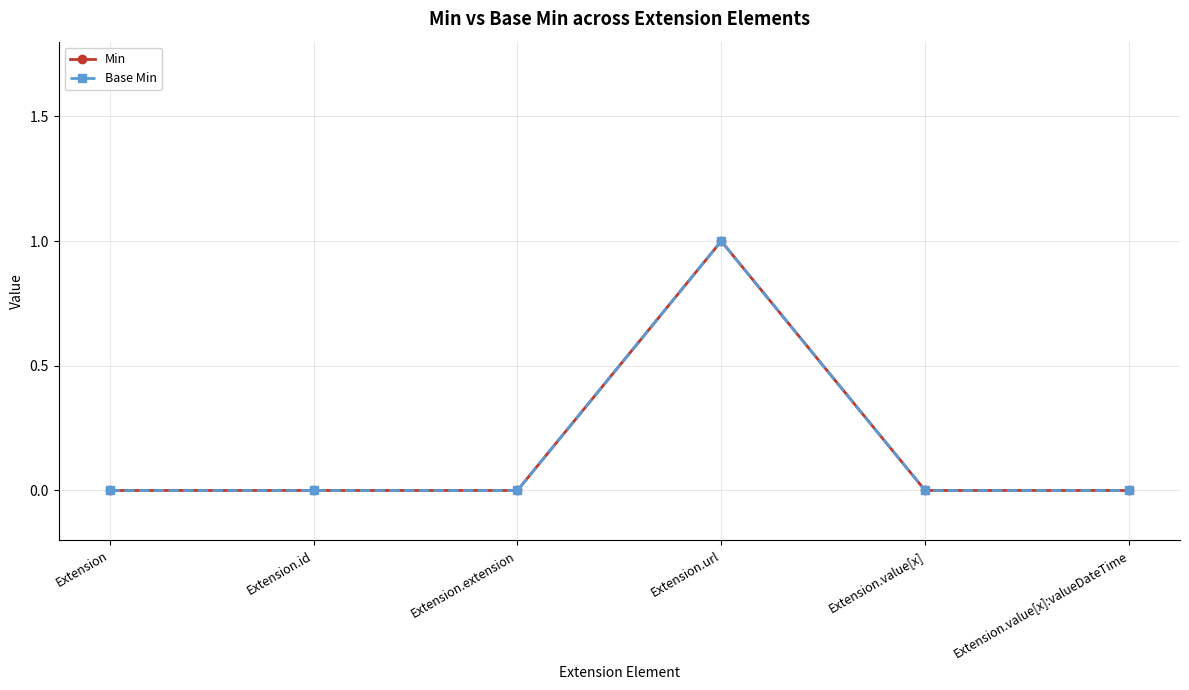

Is this an area chart (filled region under the line)?

No